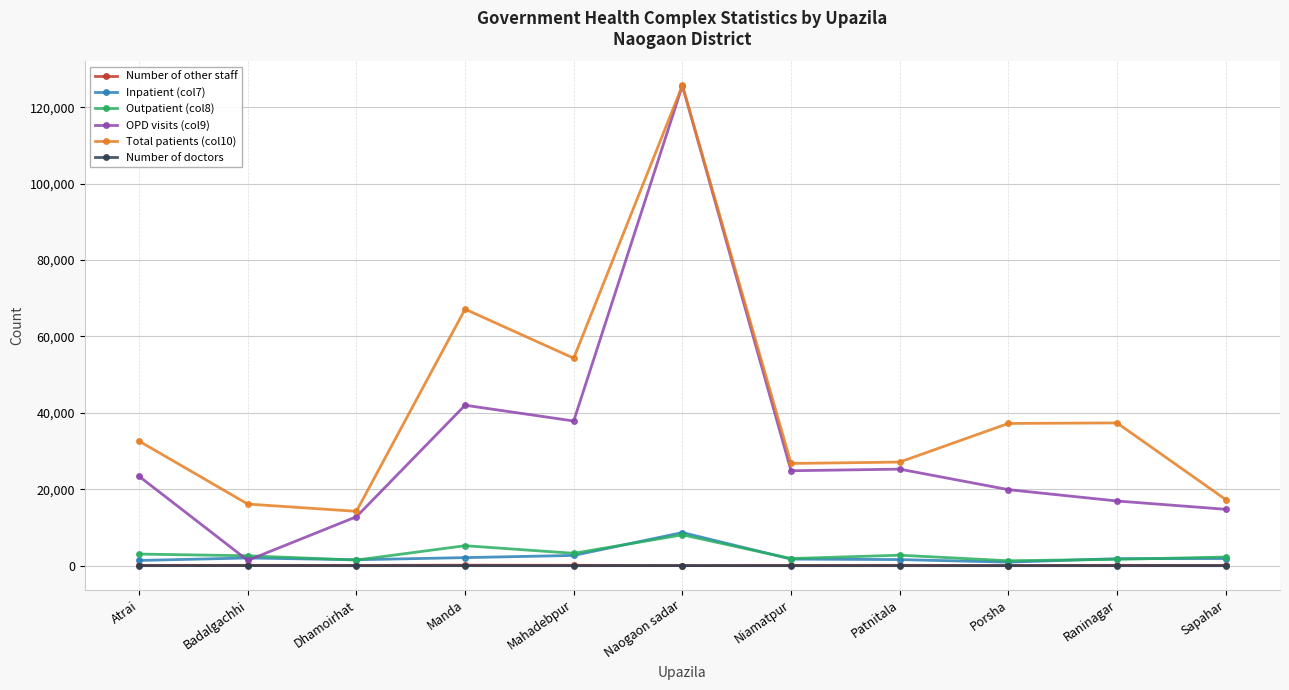

What is the label of the 5th point from the left?

Mahadebpur